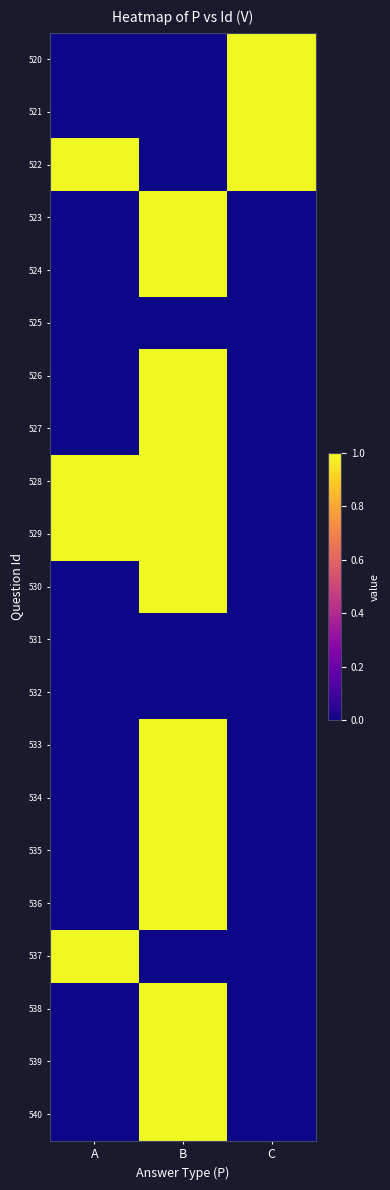

Reading right to left, list all the values displayed in this chart.

520: C=1	B=0	A=0
521: C=1	B=0	A=0
522: C=1	B=0	A=1
523: C=0	B=1	A=0
524: C=0	B=1	A=0
525: C=0	B=0	A=0
526: C=0	B=1	A=0
527: C=0	B=1	A=0
528: C=0	B=1	A=1
529: C=0	B=1	A=1
530: C=0	B=1	A=0
531: C=0	B=0	A=0
532: C=0	B=0	A=0
533: C=0	B=1	A=0
534: C=0	B=1	A=0
535: C=0	B=1	A=0
536: C=0	B=1	A=0
537: C=0	B=0	A=1
538: C=0	B=1	A=0
539: C=0	B=1	A=0
540: C=0	B=1	A=0